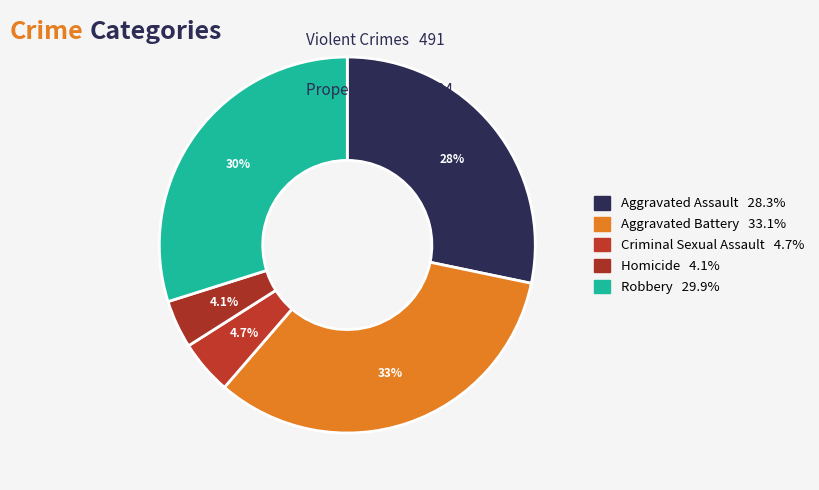

Which category has the smallest portion of the pie?

Homicide